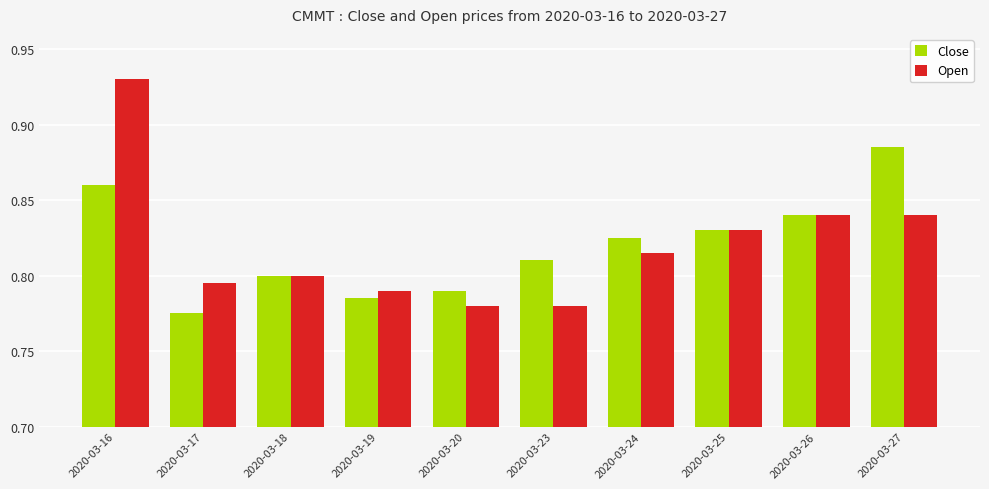

Rank the series by their maximum value, from lowest to highest.

Close, Open